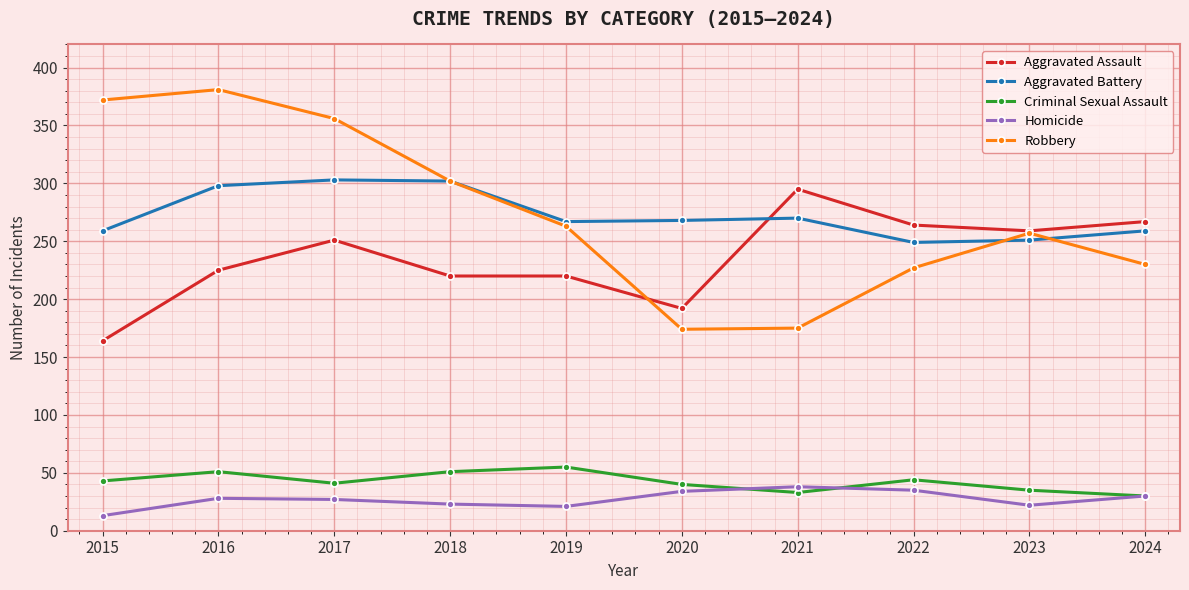

At which category does Criminal Sexual Assault reach its first local valley?

2017